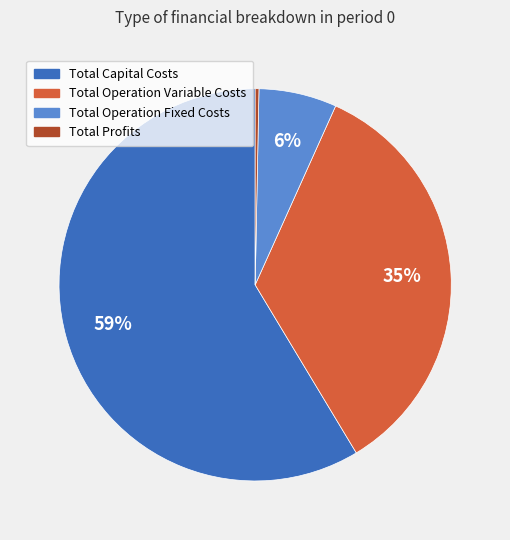

Is the sum of Total Capital Costs and Total Operation Variable Costs greater than half?

Yes